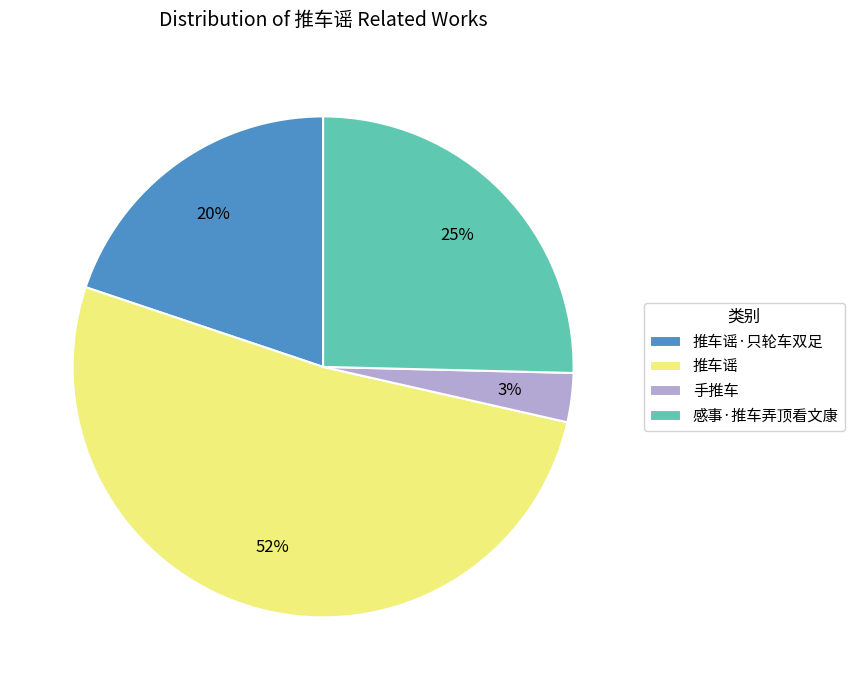

Which has a higher value, 推车谣 or 手推车?

推车谣